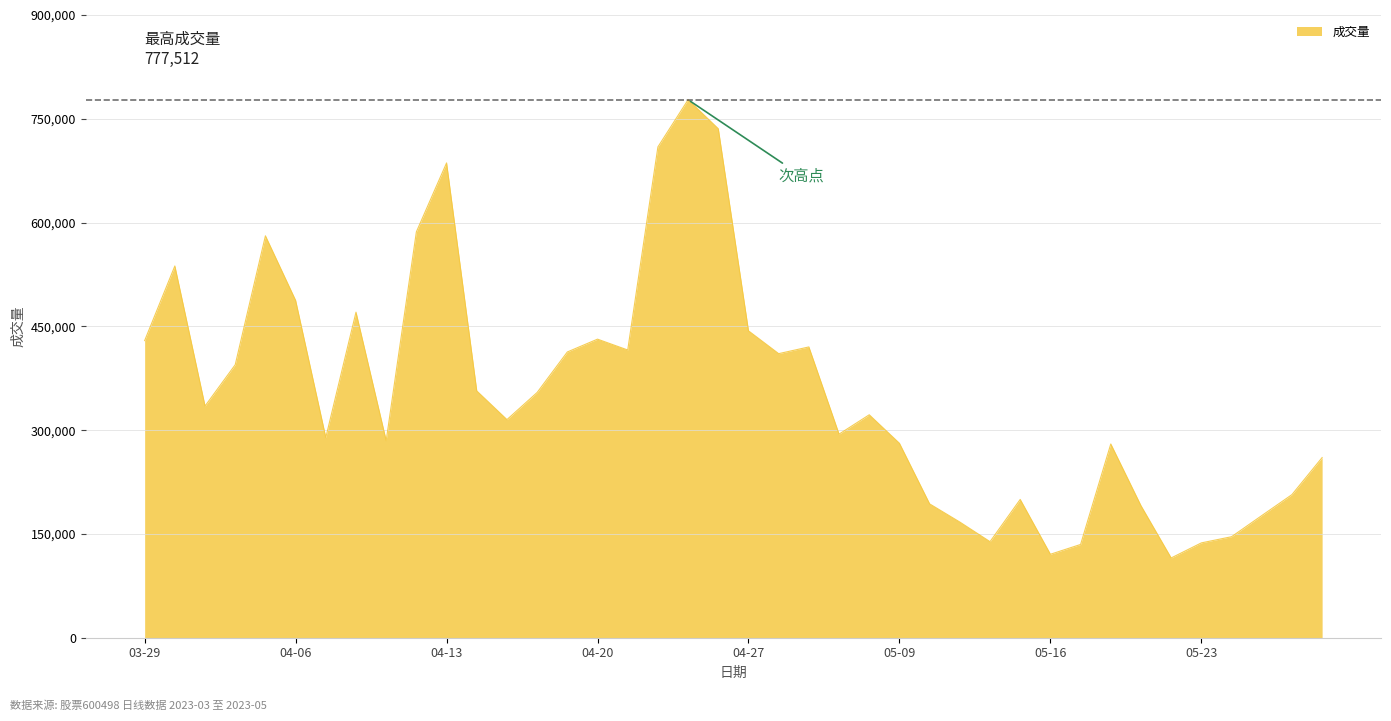

What is the difference between the maximum and minimum values?

662238